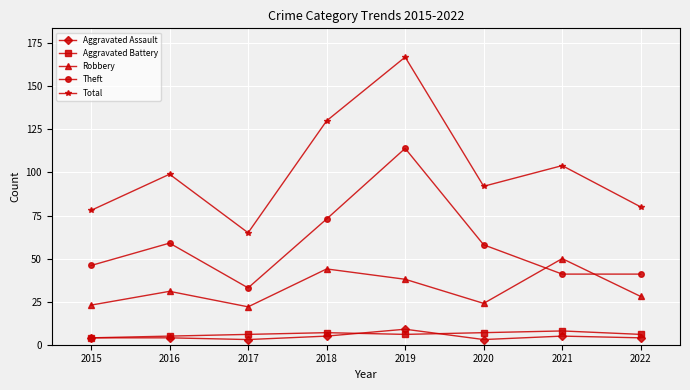

Reading right to left, what are all the values shown in this chart?

Aggravated Assault: 4	5	3	9	5	3	4	4
Aggravated Battery: 6	8	7	6	7	6	5	4
Robbery: 28	50	24	38	44	22	31	23
Theft: 41	41	58	114	73	33	59	46
Total: 80	104	92	167	130	65	99	78